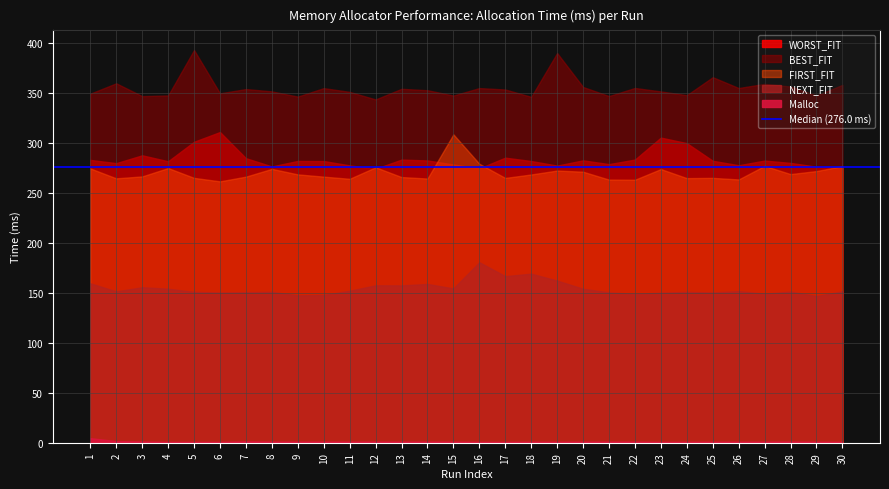

What is the total value across all series at 18?

1065.4